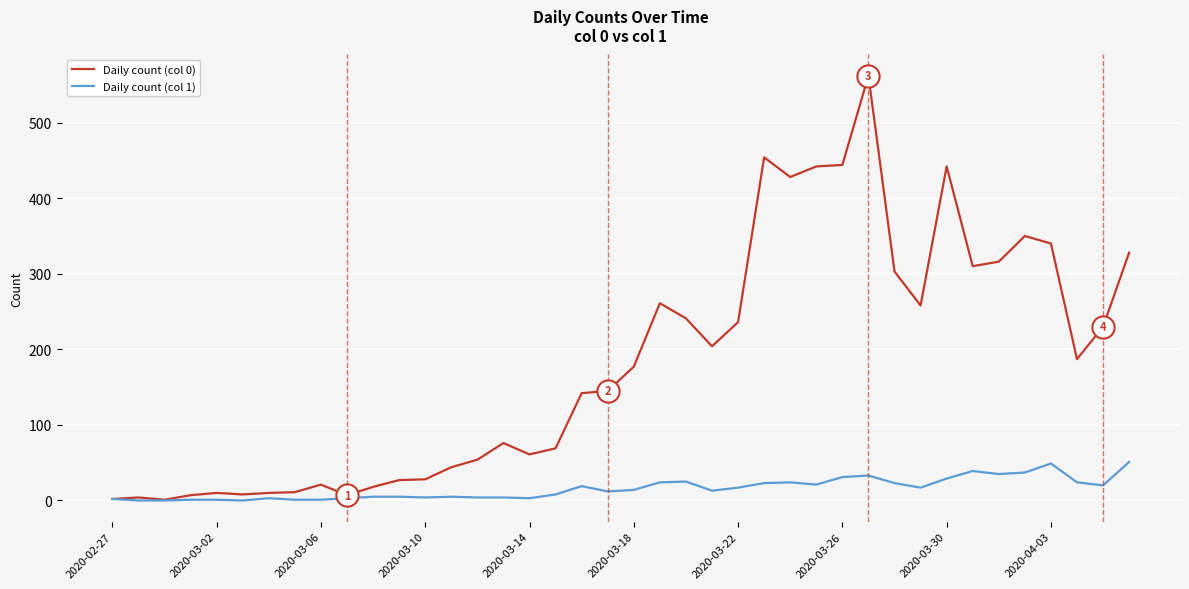

Rank the series by their average value, from highest to lowest.

Daily count (col 0), Daily count (col 1)